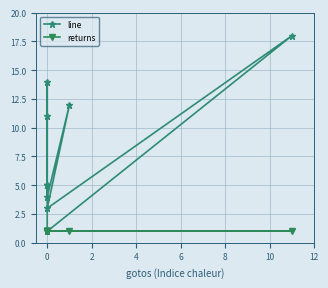

The value of returns at 0 is 1. True or false?

True